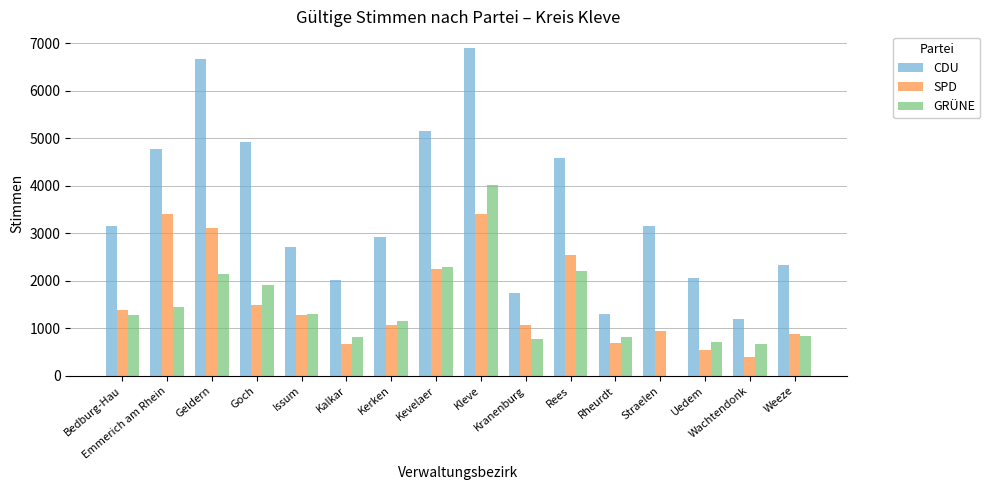

What is the greatest value displayed?

6902